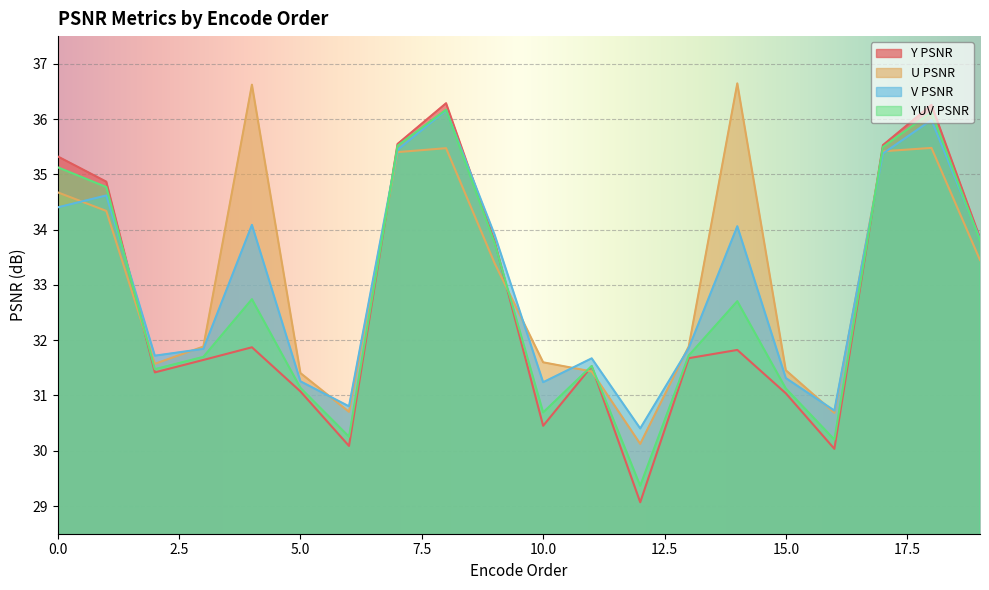

What is the difference between the second highest and second lowest values in the Y PSNR series?

6.2